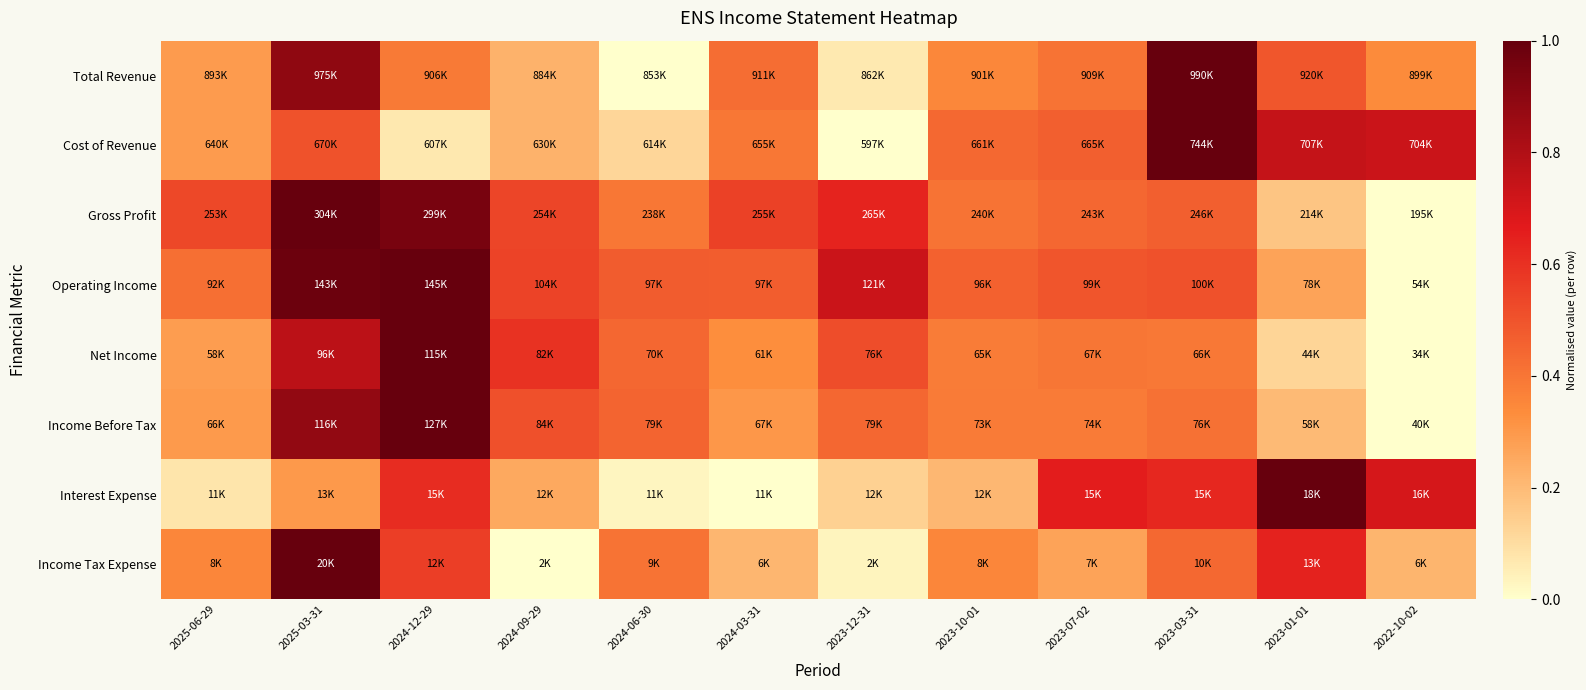

Between 2025-03-31 and 2022-10-02, which series saw the biggest shift?

Gross Profit